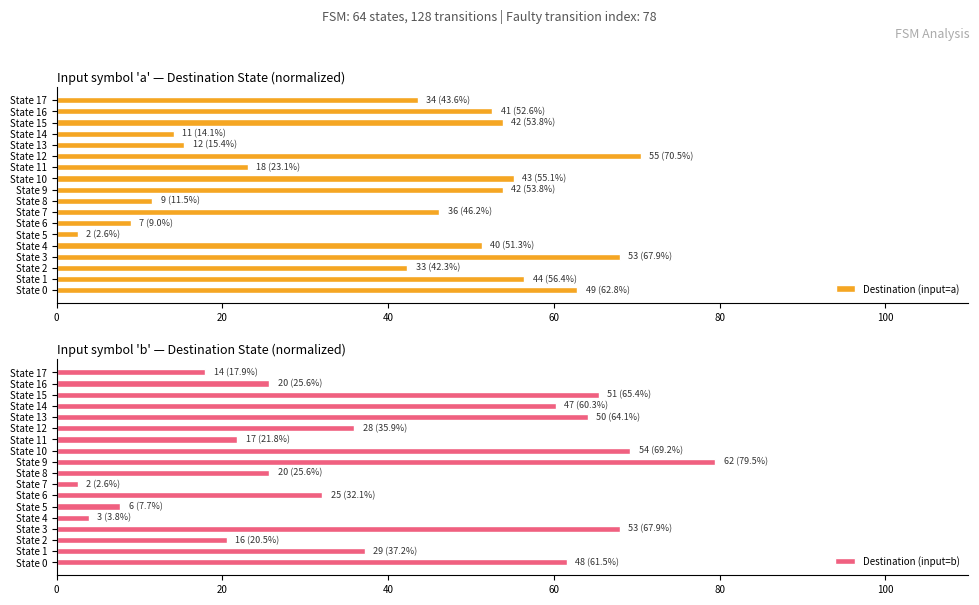

Is it true that Destination (input=a) equals 15.4 at State 13?

True